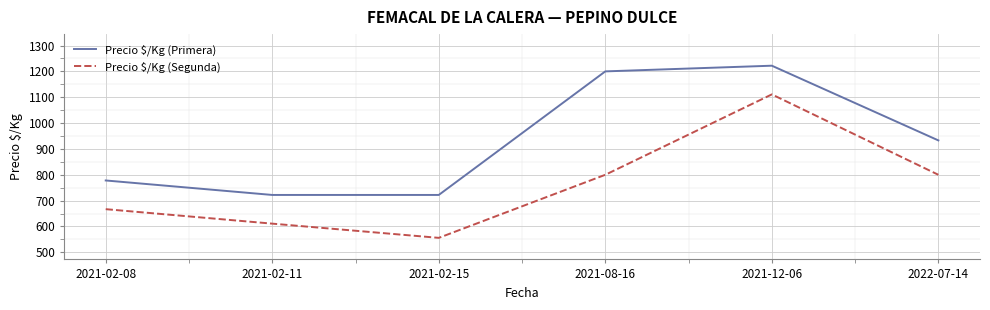

What position from the right is 2022-07-14?

1